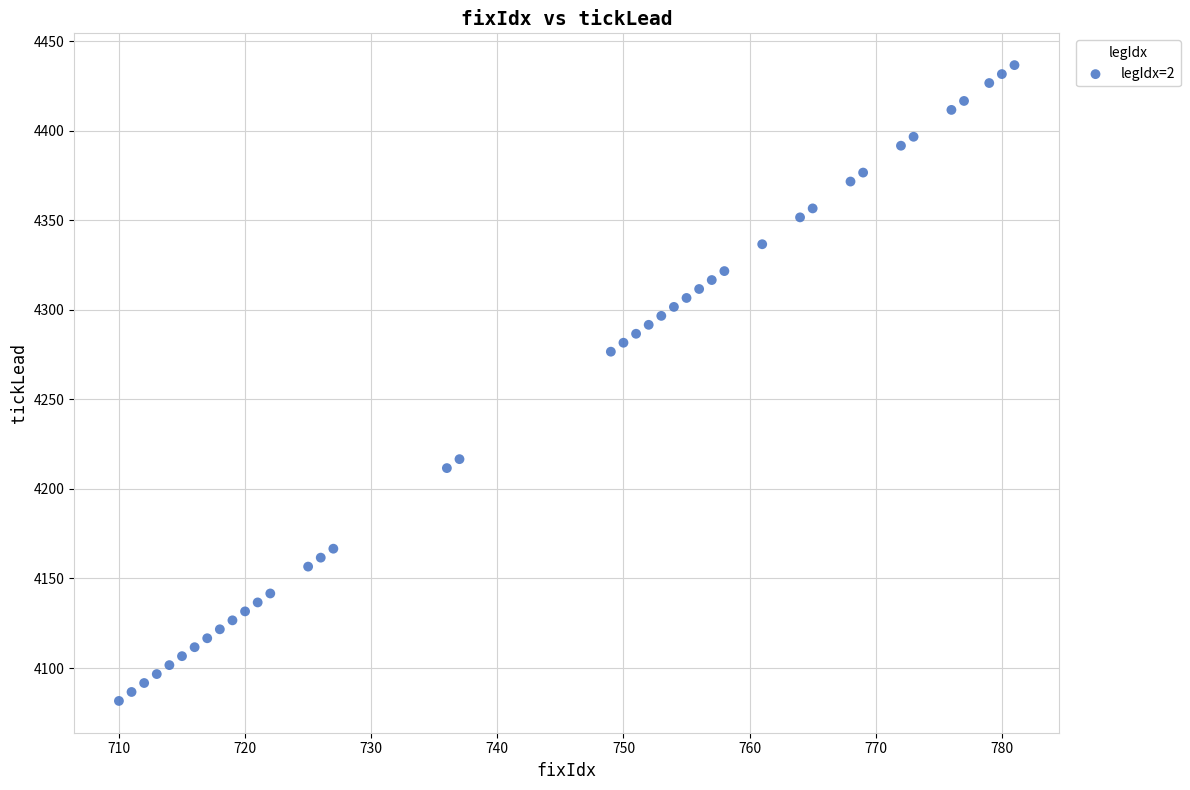

What is the range of Y values (max minus min)?

355.0